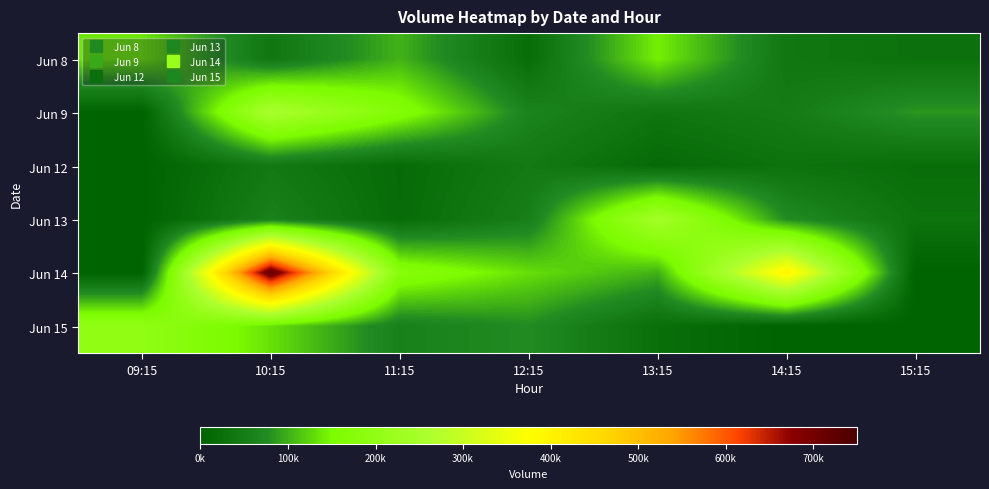

Which series has the largest range (max minus min)?

Jun 14